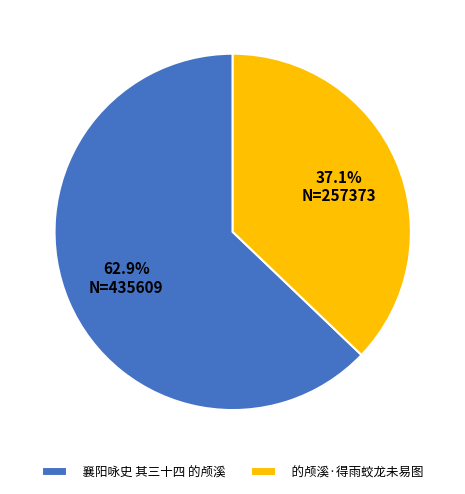

Is there any slice that represents more than half of the pie?

Yes